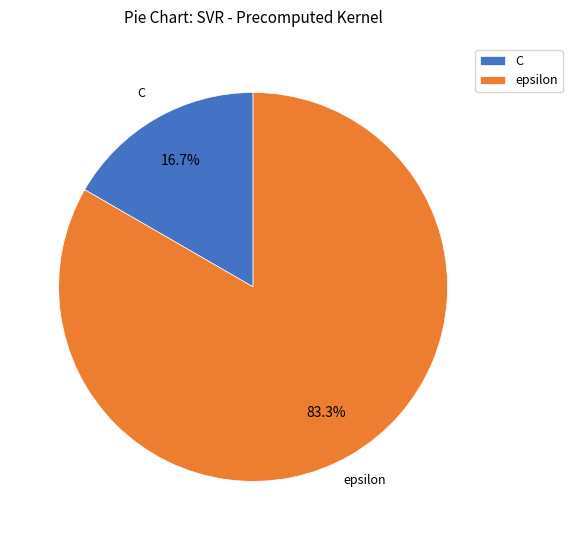

To the nearest percent, what is the difference between the C and epsilon slice percentages?

67%